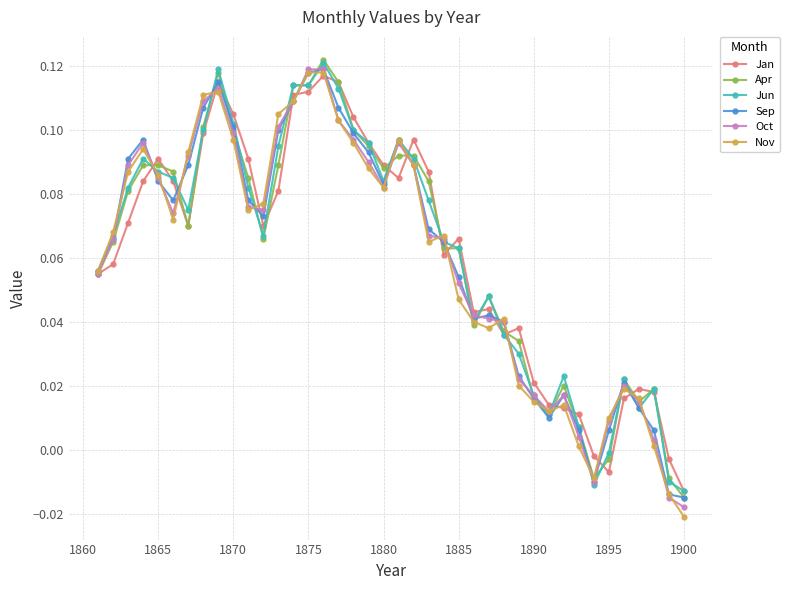

What are all the series names shown in the legend?

Jan, Apr, Jun, Sep, Oct, Nov